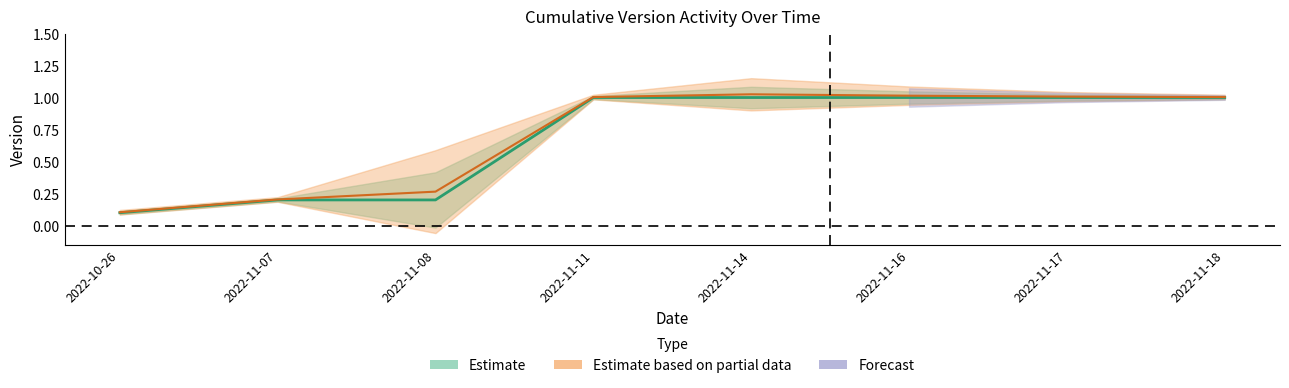

Which has a higher value, 2022-11-16 or 2022-10-26?

2022-11-16